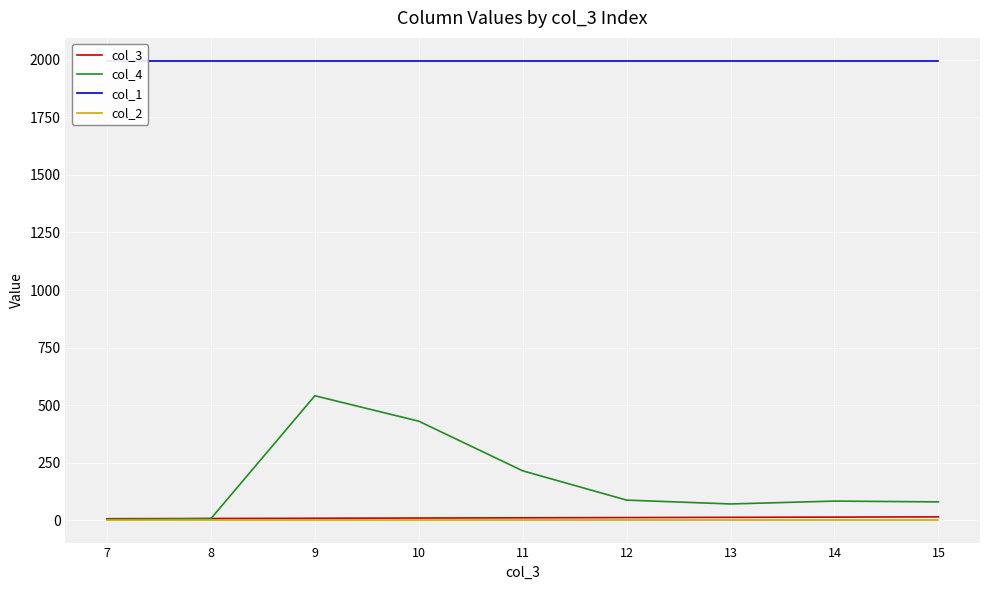

Reading left to right, extract all data points from this chart.

col_3: 7.0	8.0	9.0	10.0	11.0	12.0	13.0	14.0	15.0
col_4: 4.2	7.4	540.9	430.4	214.9	87.8	71.1	83.5	80.1
col_1: 1995.0	1995.0	1995.0	1995.0	1995.0	1995.0	1995.0	1995.0	1995.0
col_2: 3.0	3.0	3.0	3.0	3.0	3.0	3.0	3.0	3.0